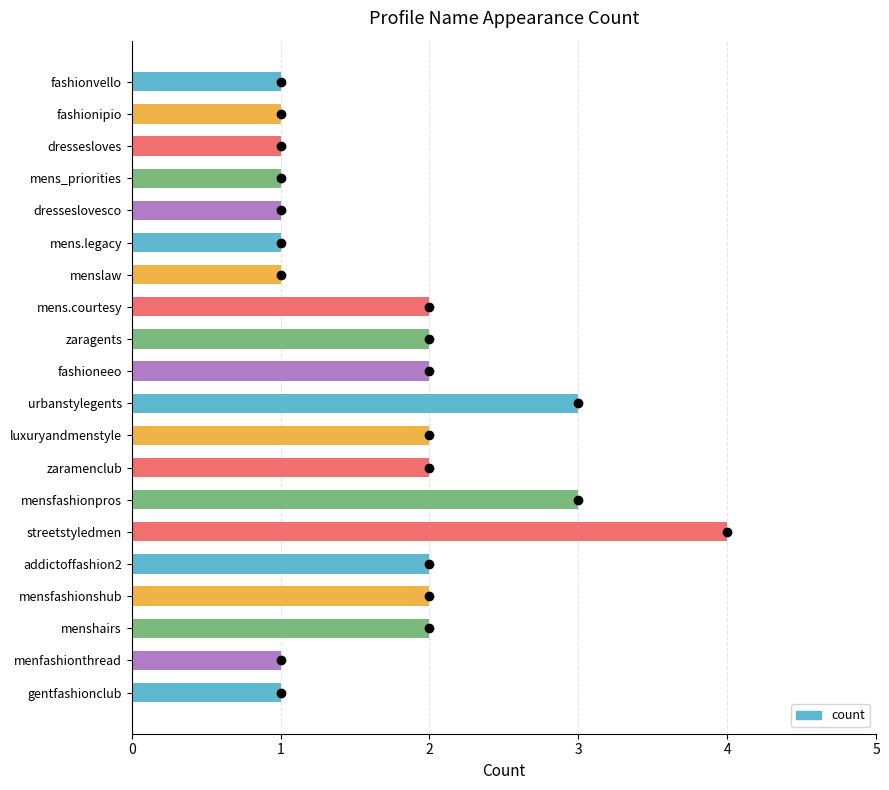

Is it true that the value at mens.courtesy is 2?

True